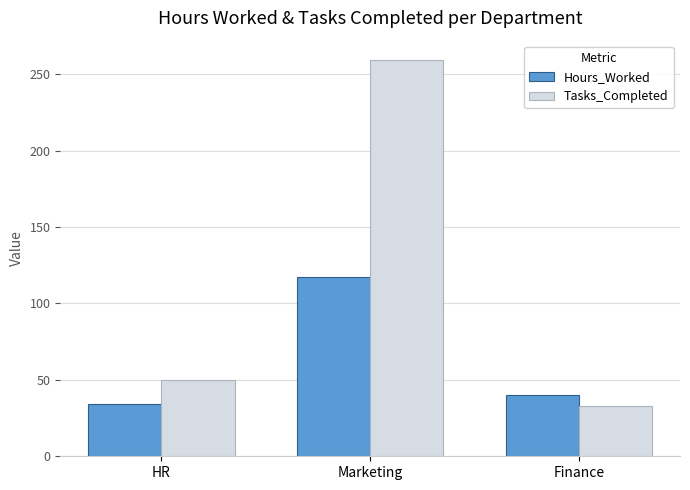

Is it true that Tasks_Completed equals 88 at HR?

False